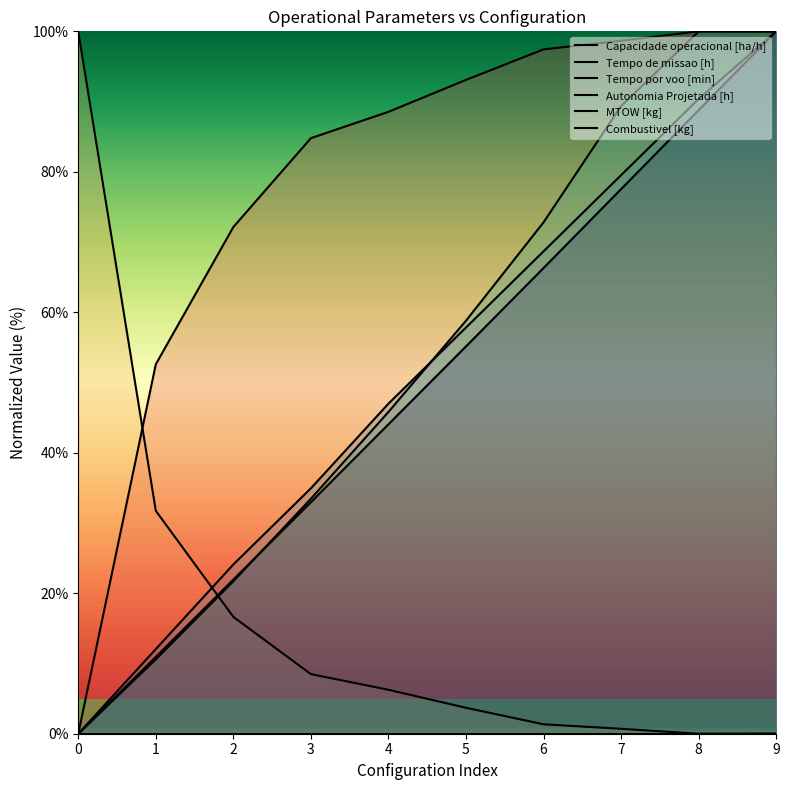

What is the total value across all series at 3?

194.6